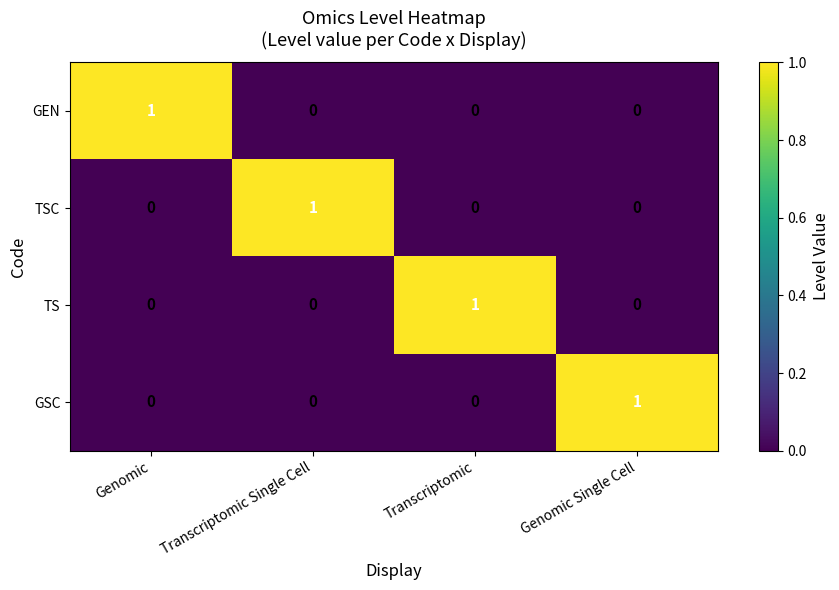

At which label does GSC reach its peak?

Genomic Single Cell